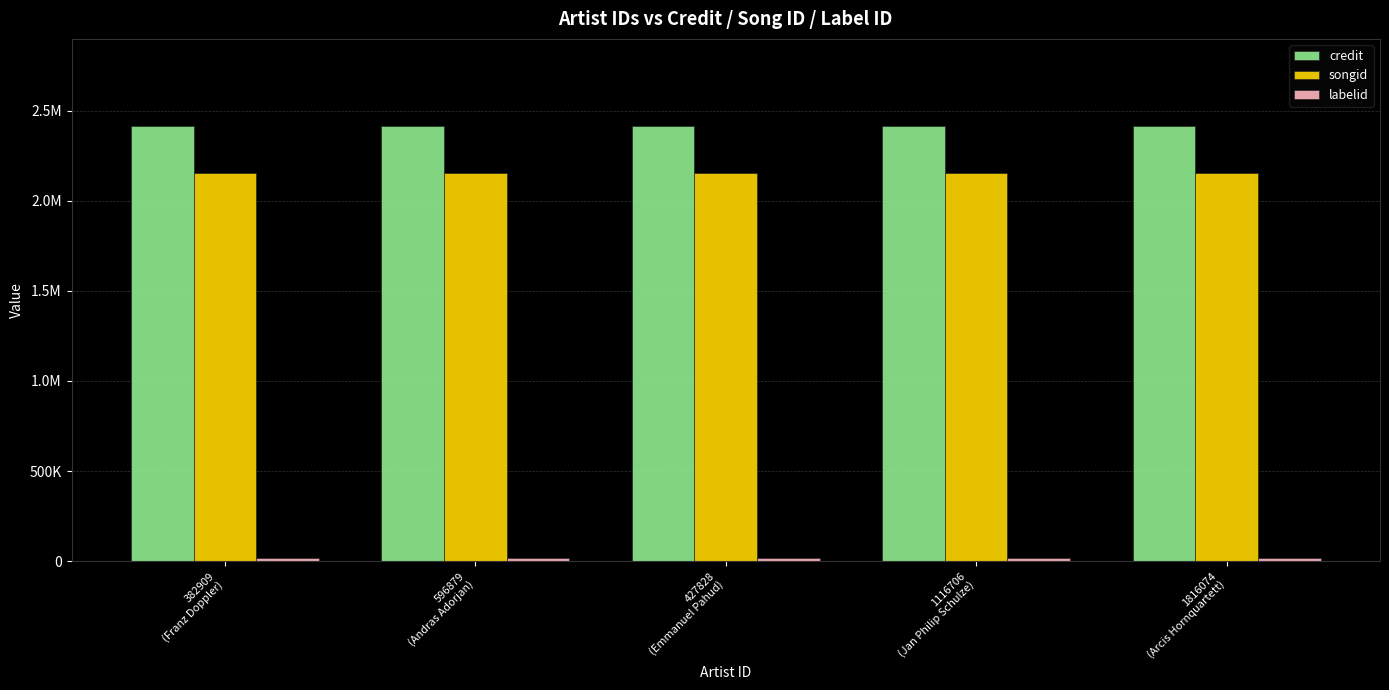

Are the bars grouped side by side (vs. stacked)?

Yes